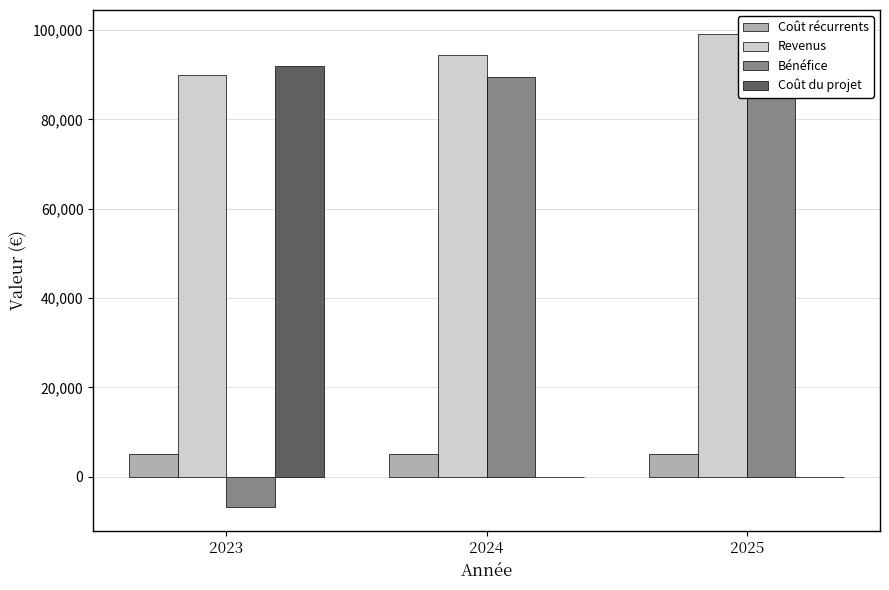

What is the sum of all Coût récurrents values?

15008.4